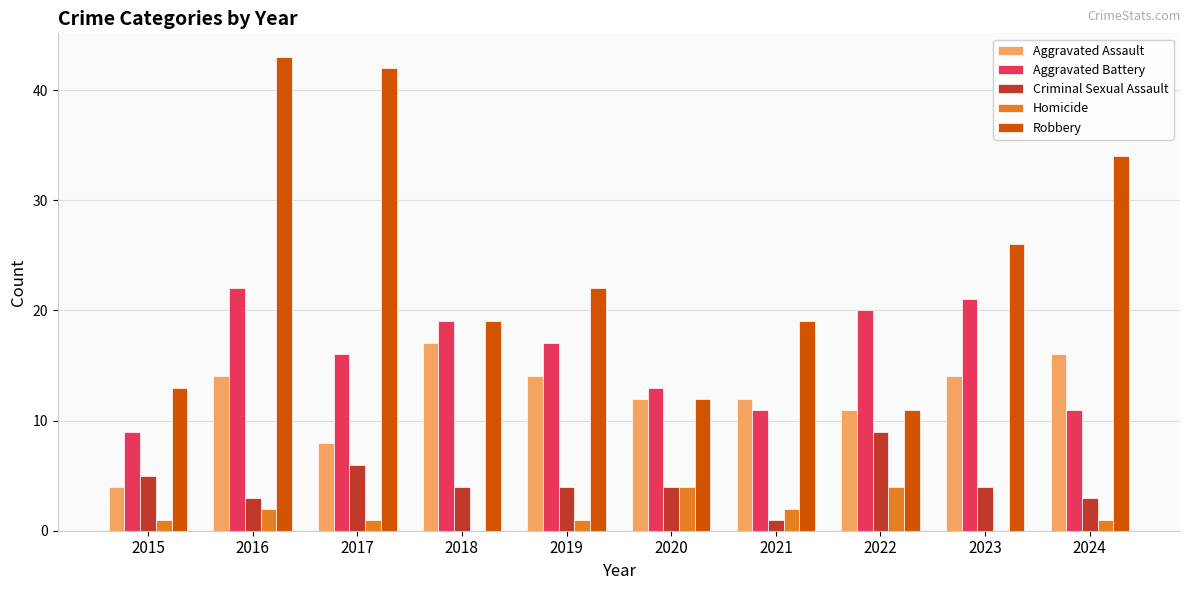

Reading left to right, transcribe all the data shown in this chart.

Aggravated Assault: 4	14	8	17	14	12	12	11	14	16
Aggravated Battery: 9	22	16	19	17	13	11	20	21	11
Criminal Sexual Assault: 5	3	6	4	4	4	1	9	4	3
Homicide: 1	2	1	0	1	4	2	4	0	1
Robbery: 13	43	42	19	22	12	19	11	26	34